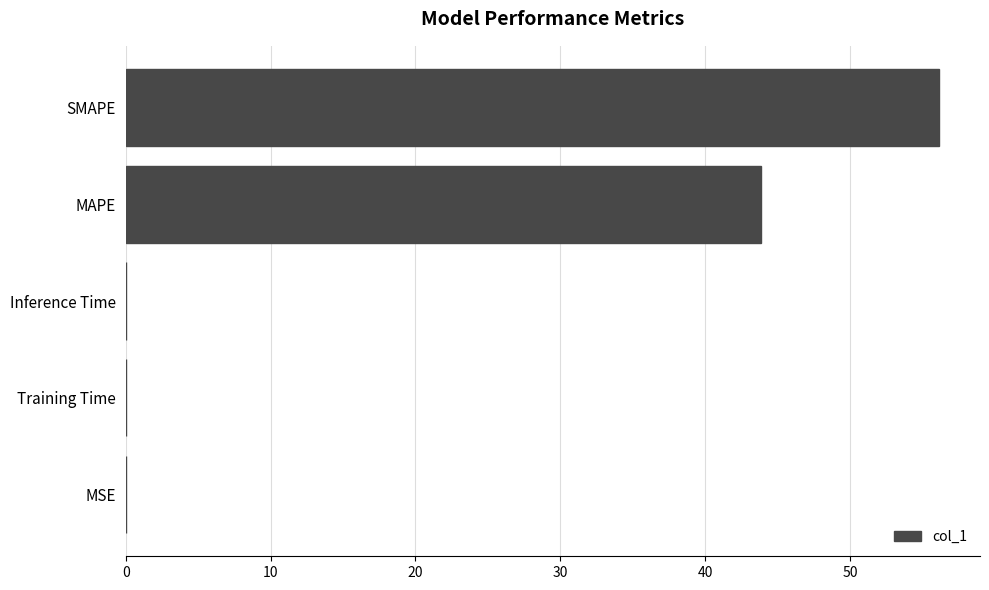

How many distinct data groups are displayed?

1